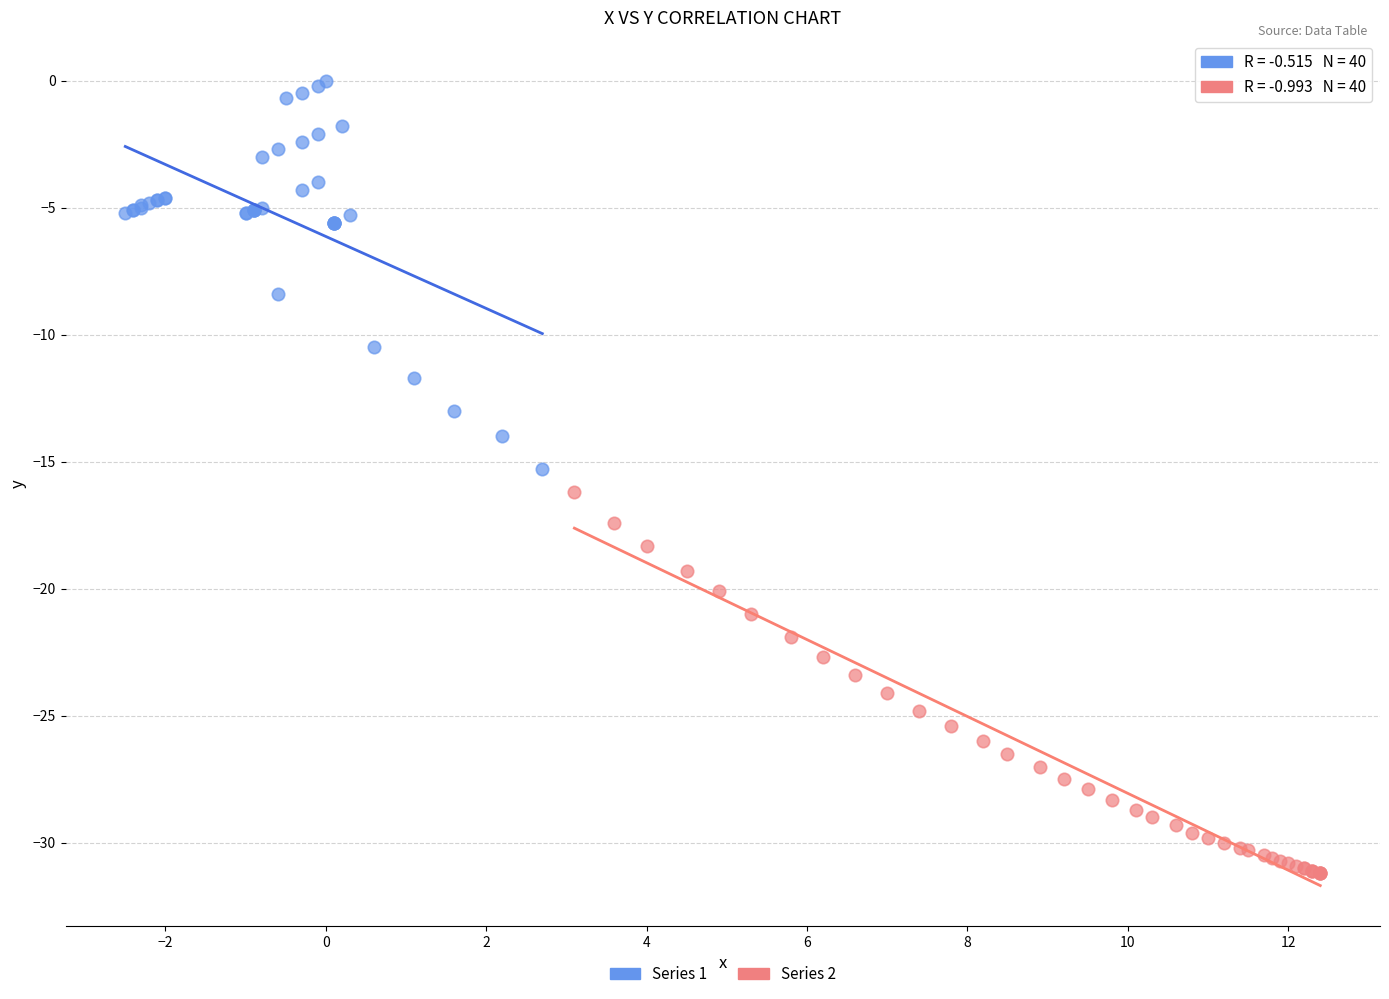

Which series reaches the maximum Y coordinate?

Series 1